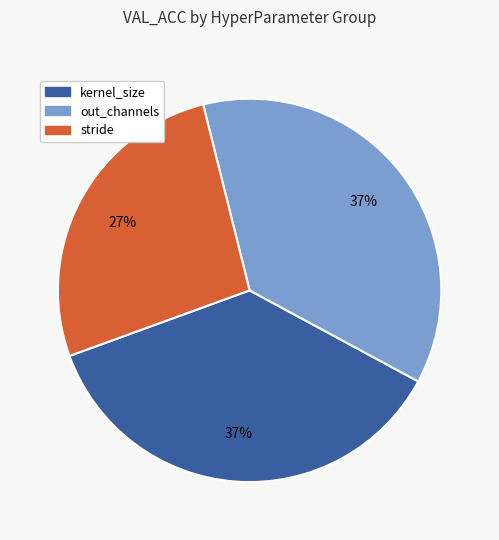

Does any single category account for the majority?

No